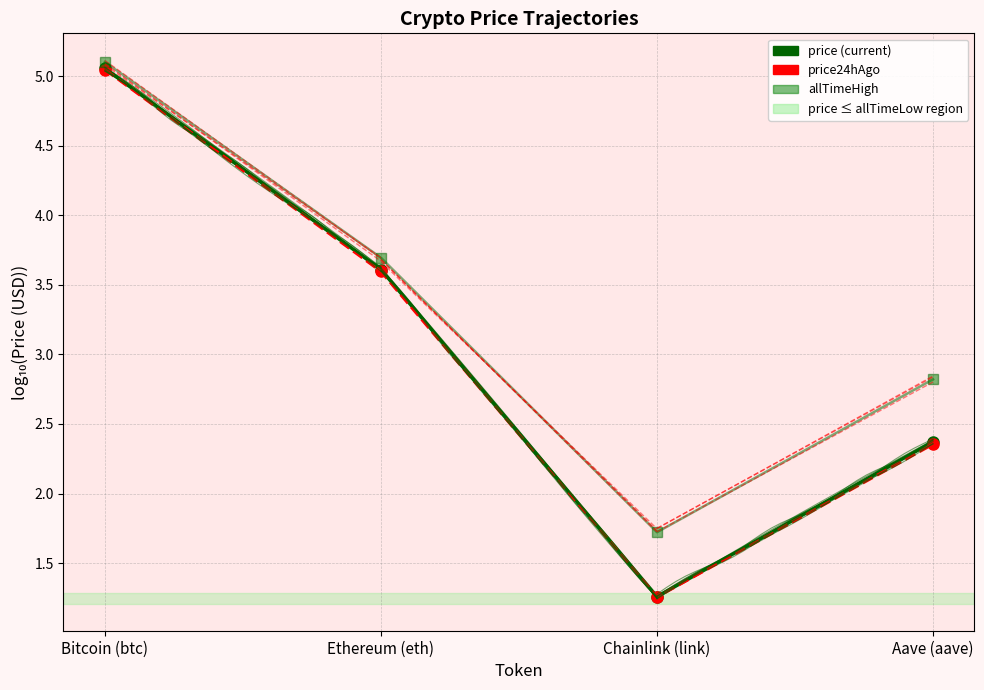

The value of price at Ethereum (eth) is 3.6. True or false?

True